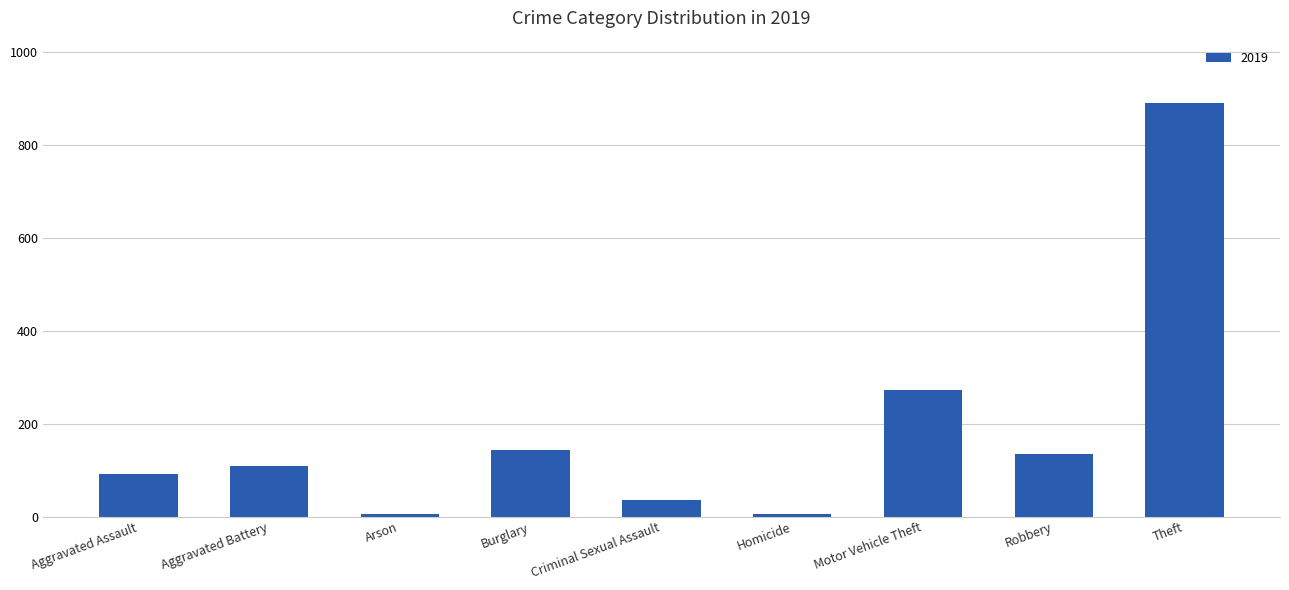

How many bars are there in total?

9